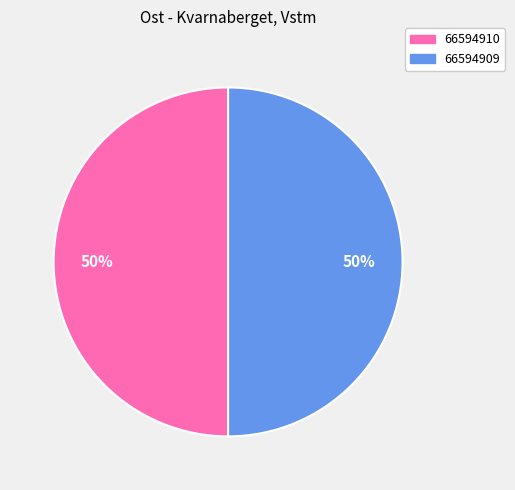

Is the sum of 66594910 and 66594909 greater than half?

Yes